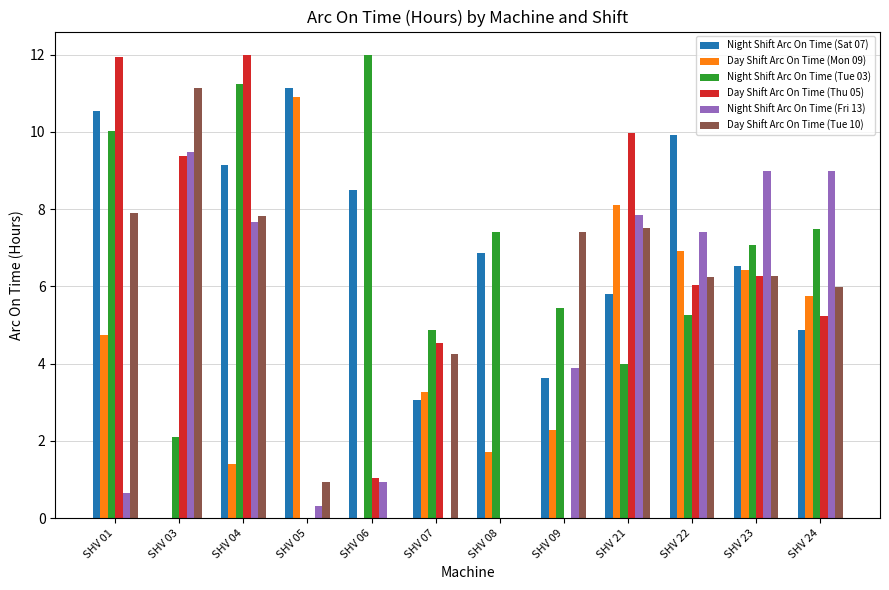

At which label is Night Shift Arc On Time (Fri 13) closest to 4?

SHV 09